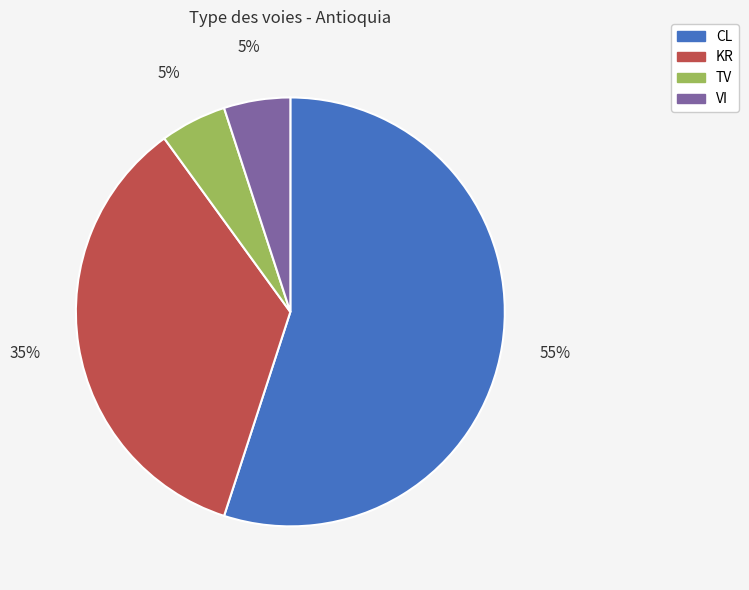

What percentage is the VI slice, to the nearest percent?

5%